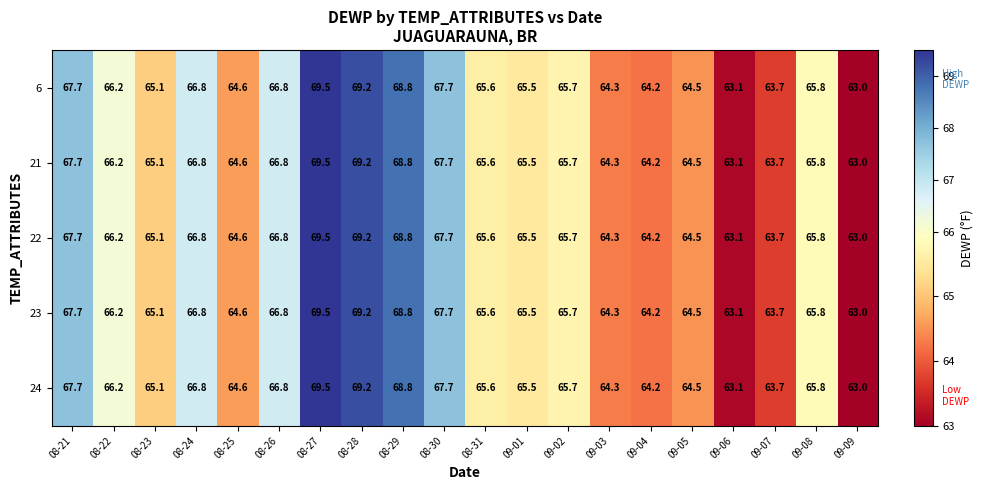

The 23 series shows 65.7 at 09-02. True or false?

True